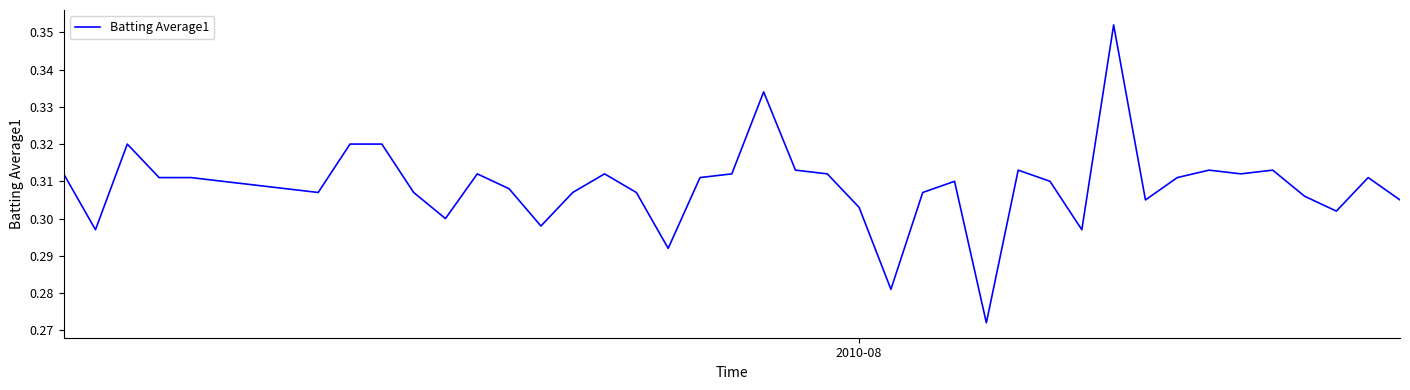

Does the chart display data point markers on the line(s)?

No